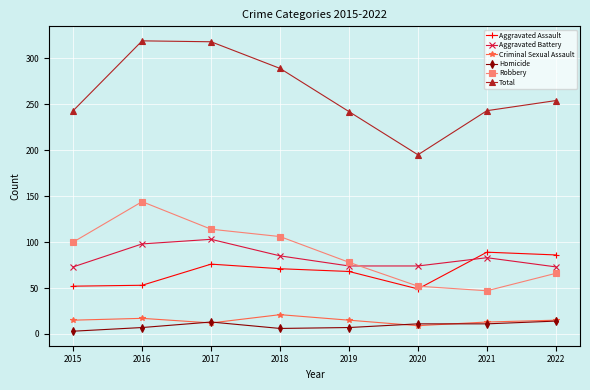

Read the Aggravated Battery value at 2018.

85